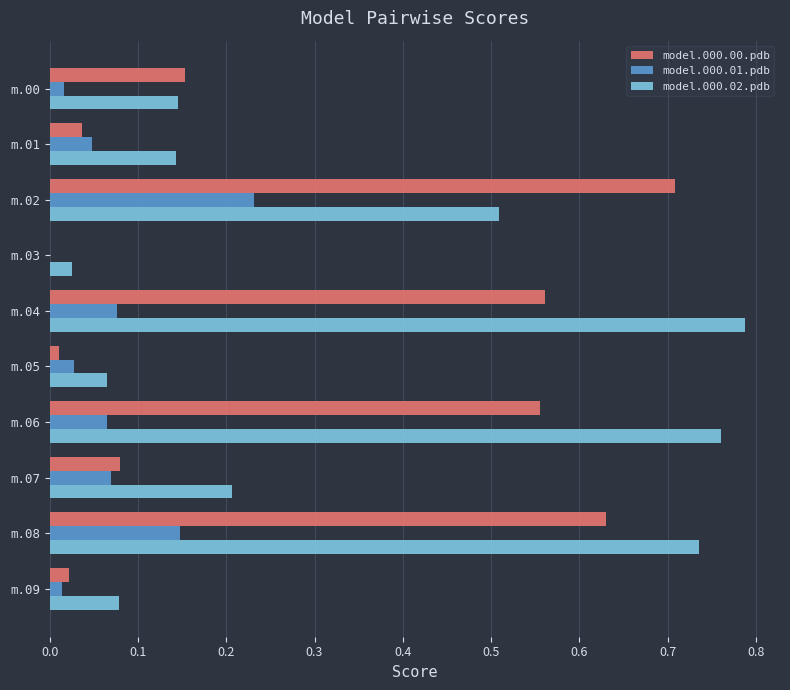

Which series has the largest total across all categories?

model.000.02.pdb